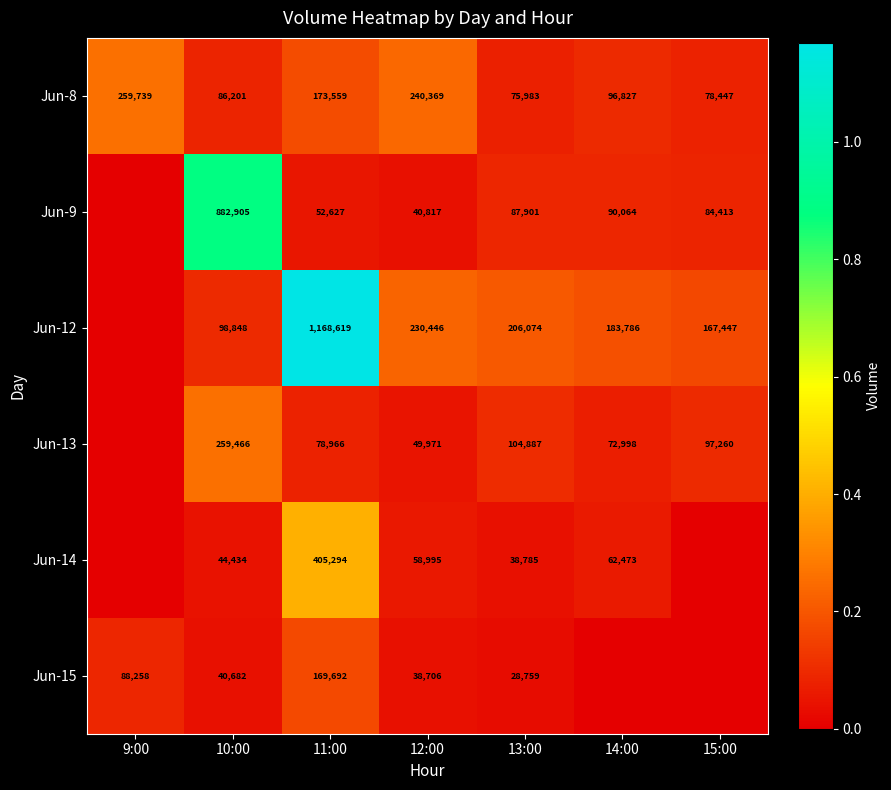

What is the spread (max minus min) of values at 10:00?

842223